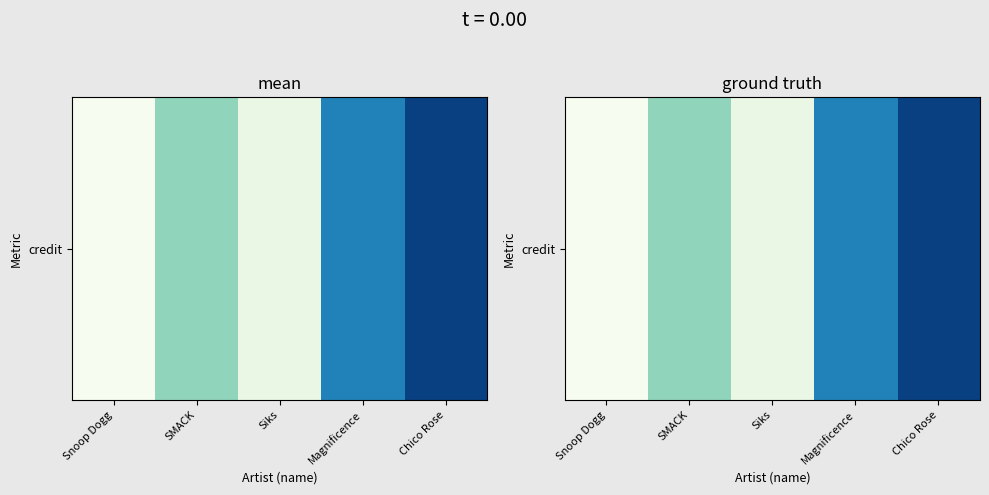

The value at SMACK is 2707053. True or false?

True